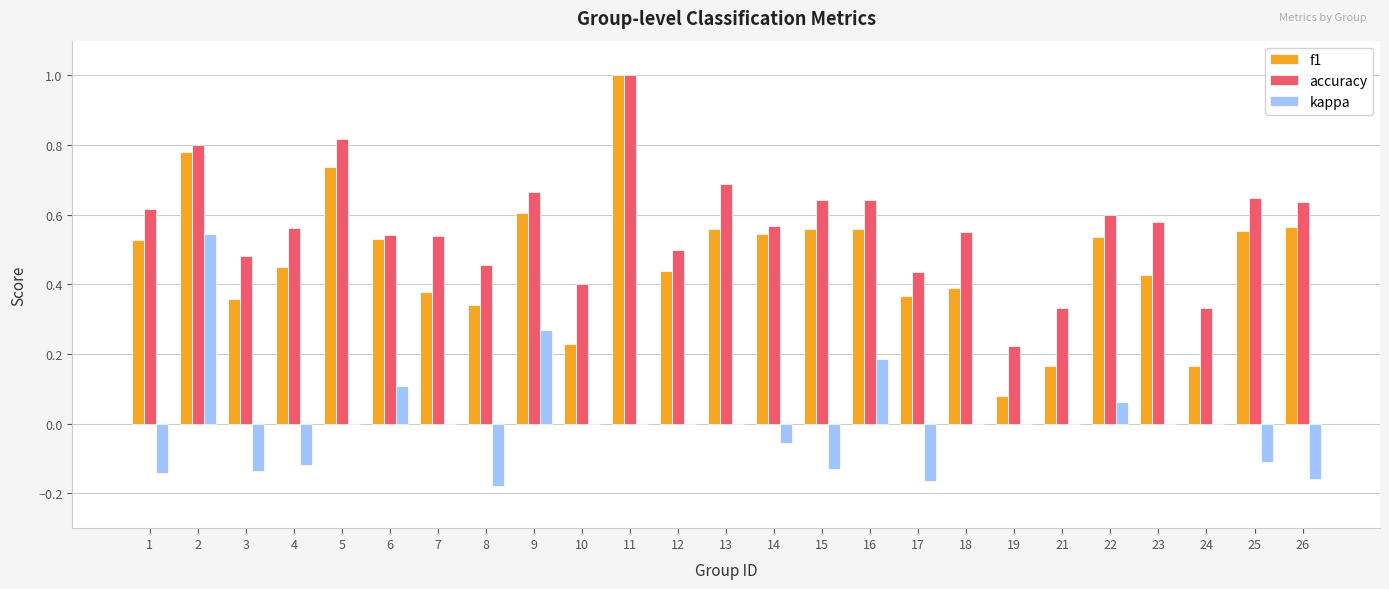

Which series has the largest total across all categories?

accuracy